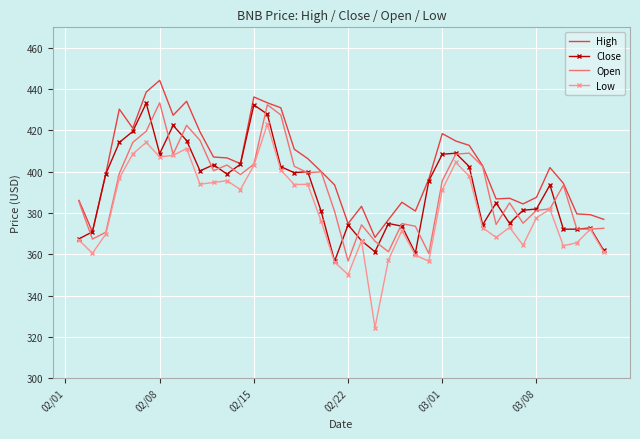

Which series has the largest total across all categories?

High